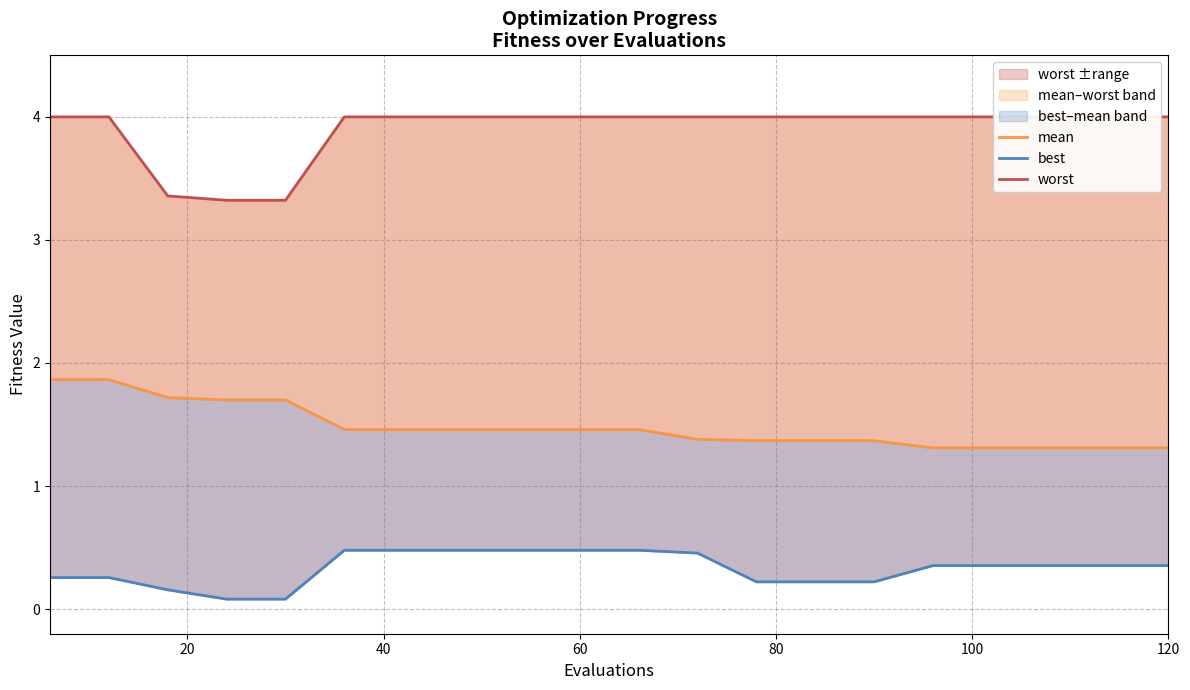

What is the difference between the maximum and second lowest values in the mean series?

0.6